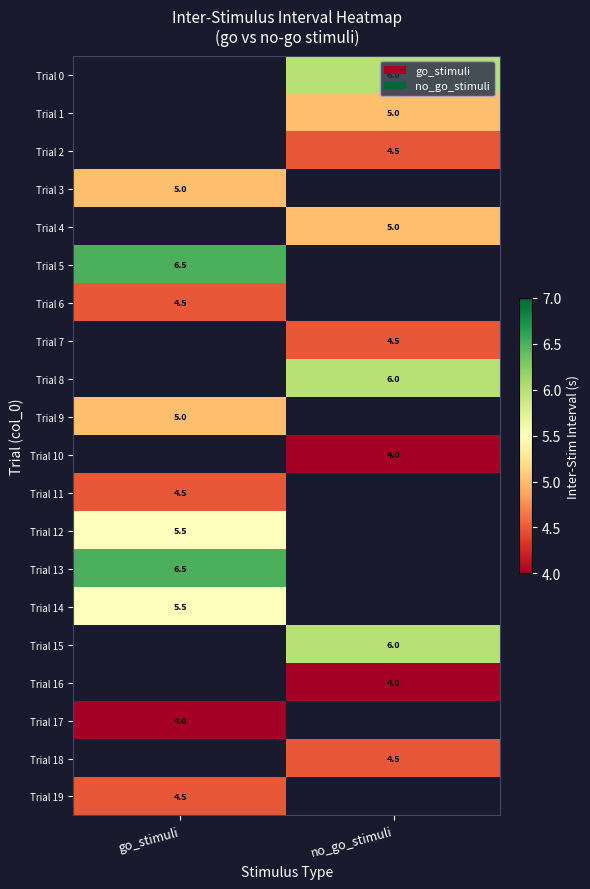

At which category does the chart reach its peak across all series?

go_stimuli